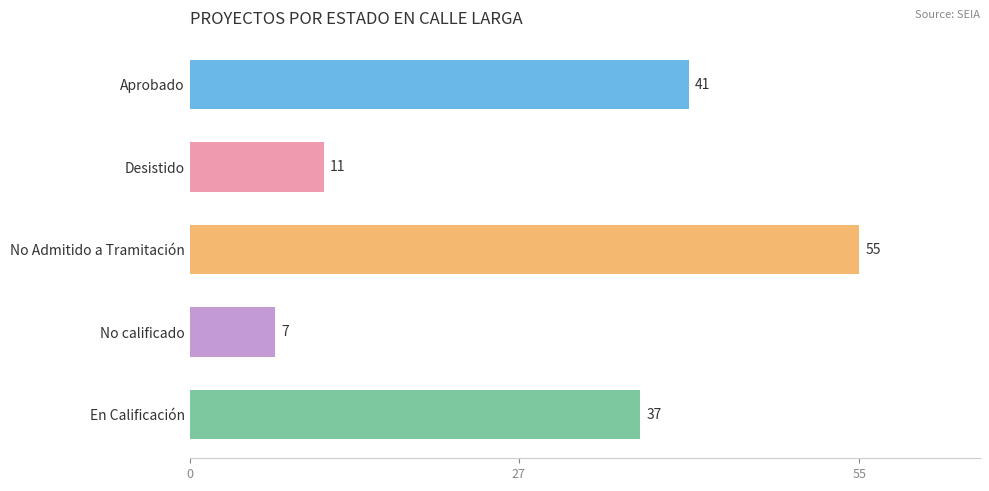

Rank the categories by value from highest to lowest.

No Admitido a Tramitación, Aprobado, En Calificación, Desistido, No calificado